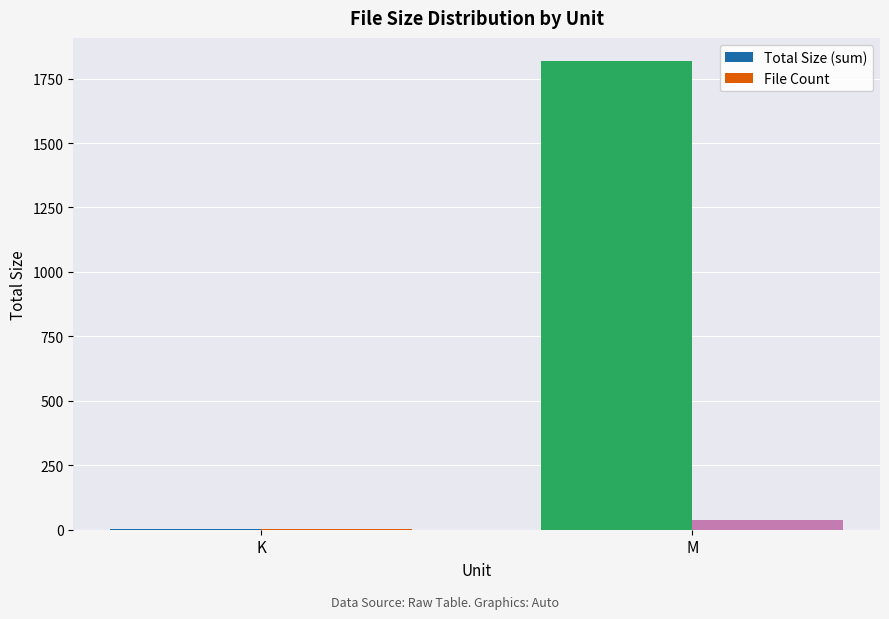

Which series changed the most between K and M?

Total Size (sum)